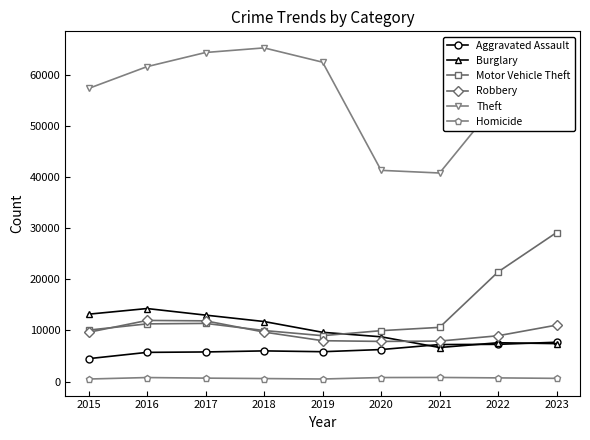

How many lines are shown in the chart?

6